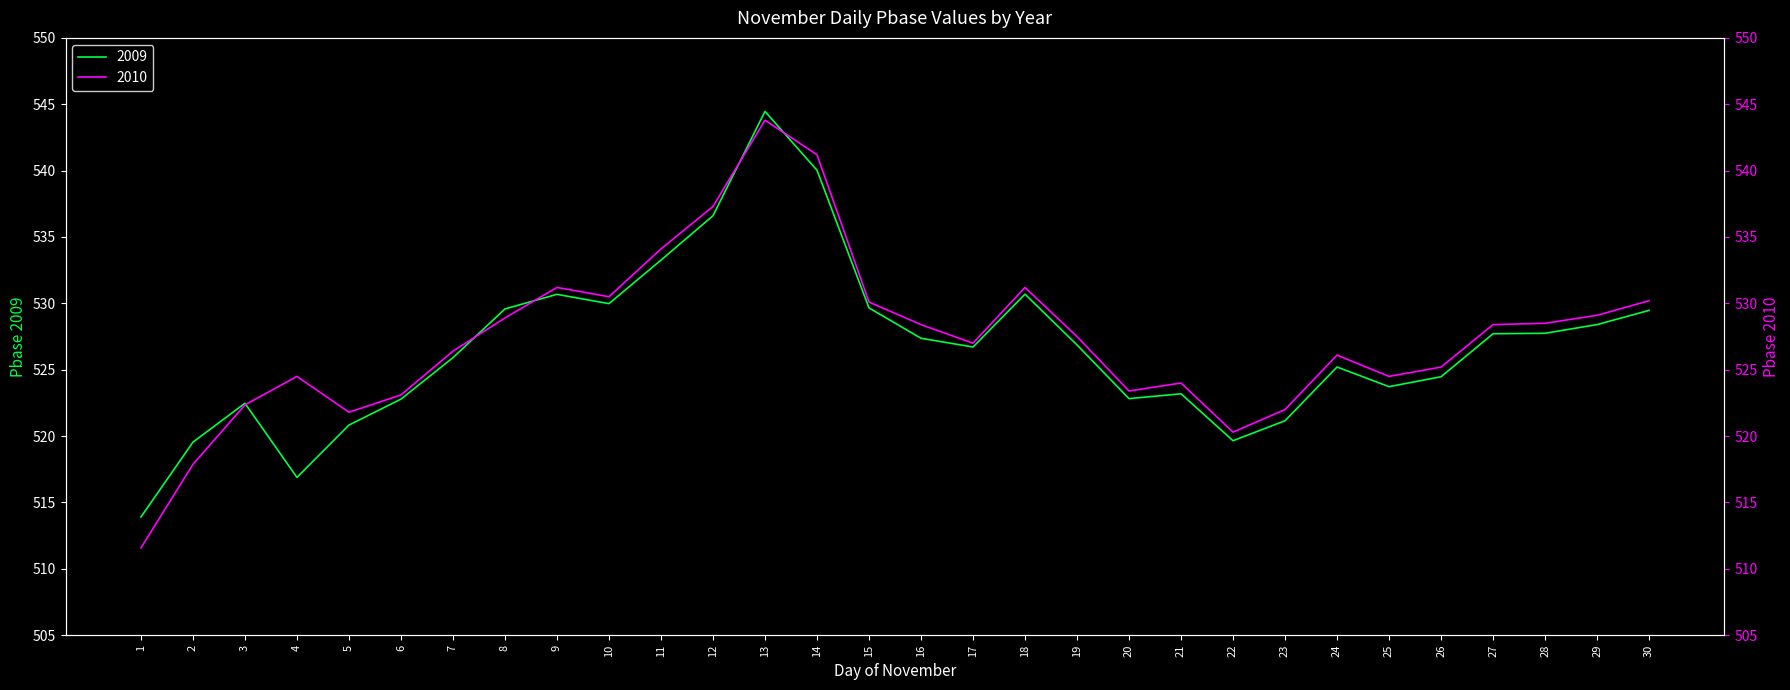

Where is the first local maximum for 2010?

4